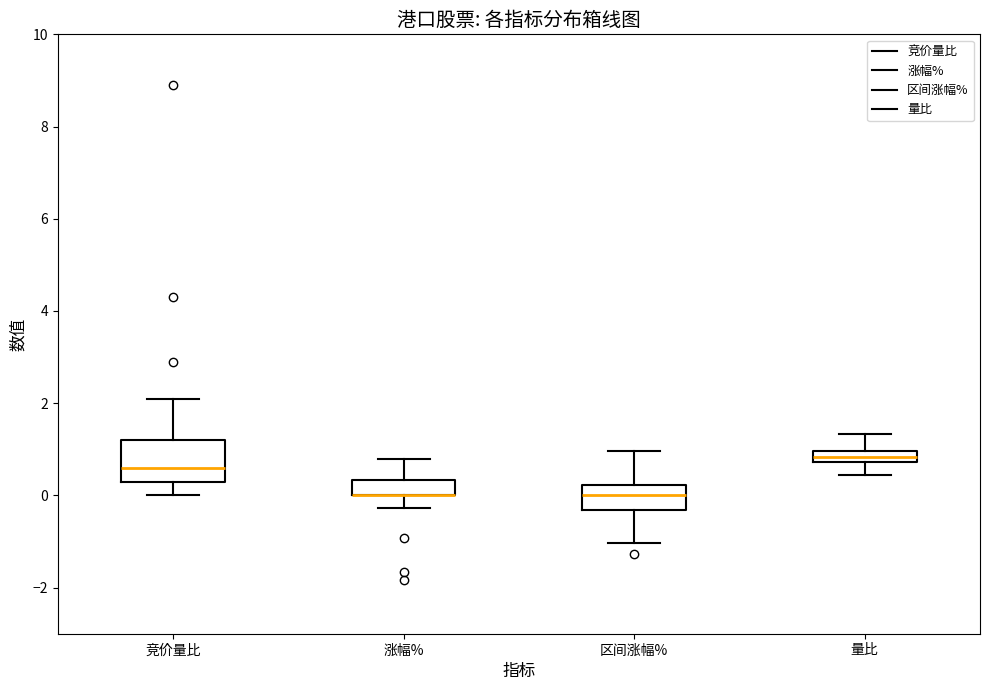

Which box is the tallest, from its lower edge to its upper edge?

竞价量比